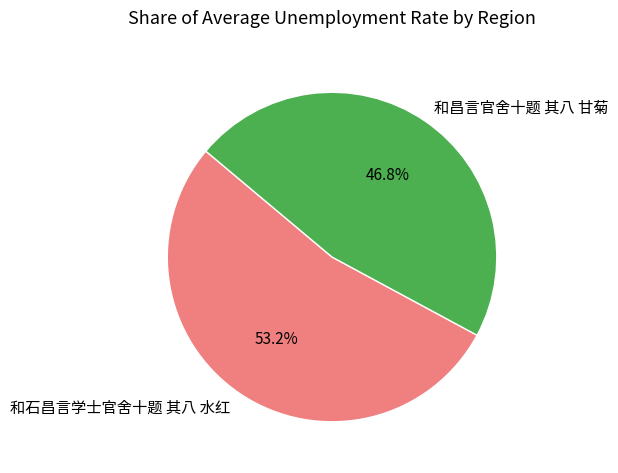

Approximately how many times larger is the value at 和昌言官舍十题 其八 甘菊 compared to 和石昌言学士官舍十题 其八 水红?

0.9